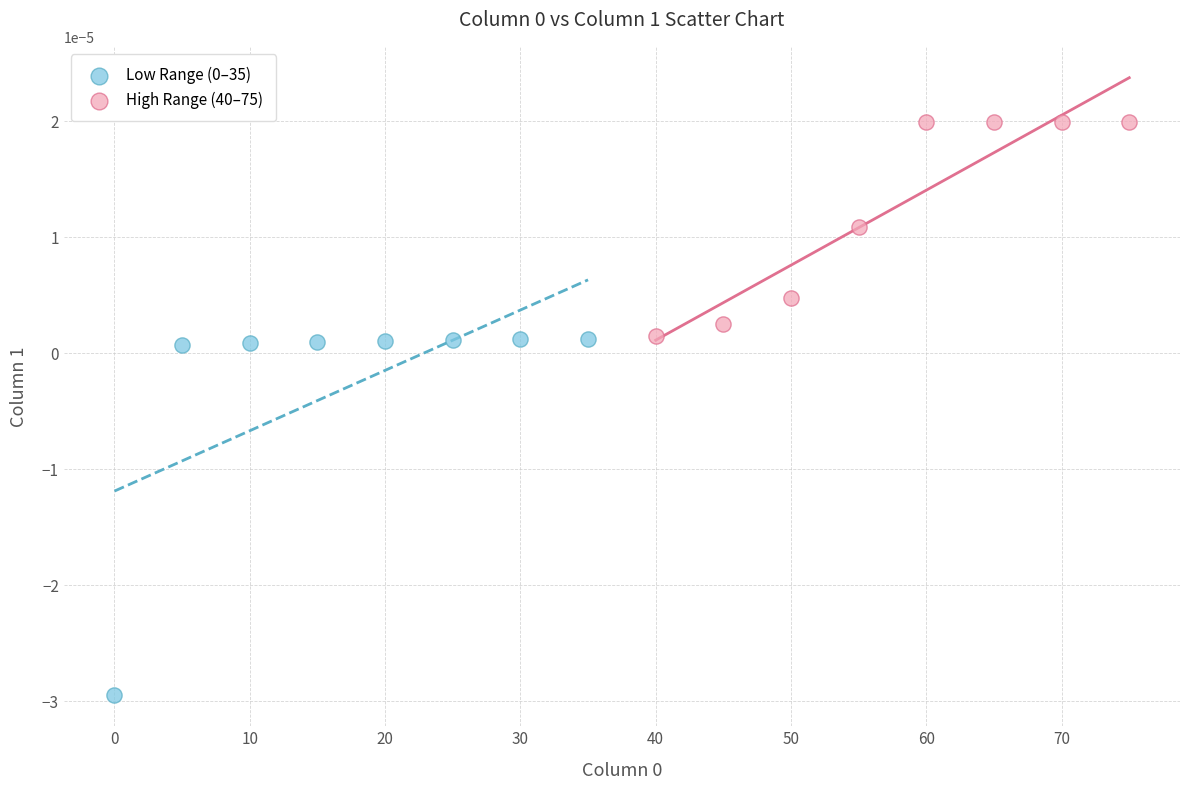

Which series contains the highest Y value?

High Range (40–75)